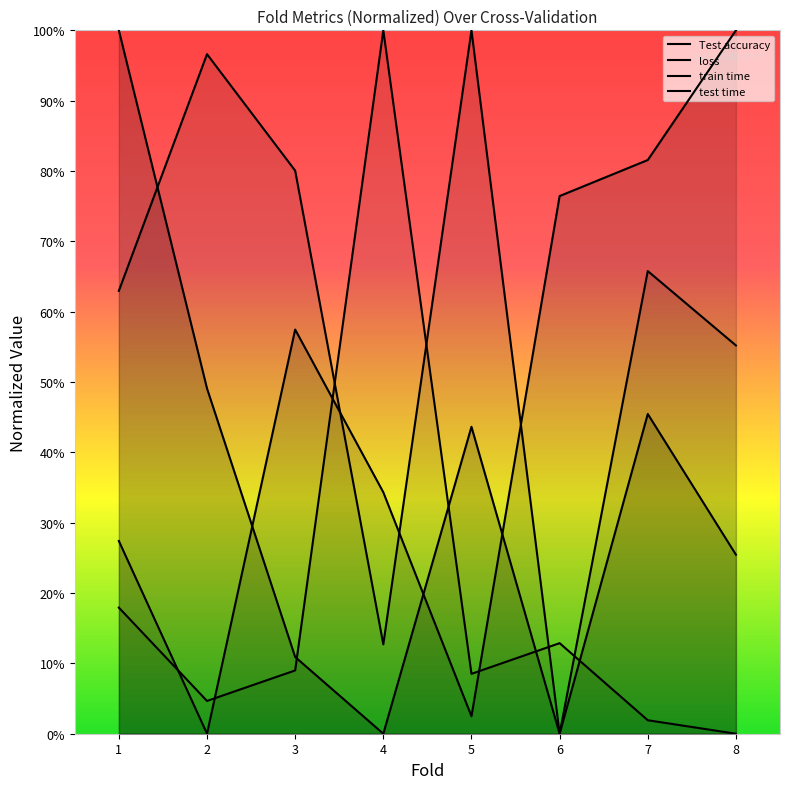

At which category does loss reach its first local valley?

2